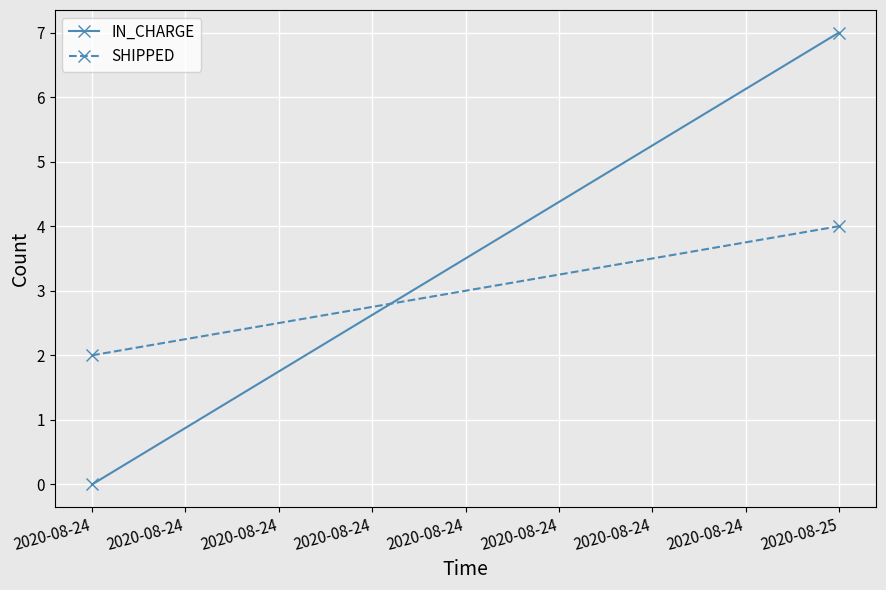

True or false: SHIPPED has a value of 1 at 2020-08-24.

False